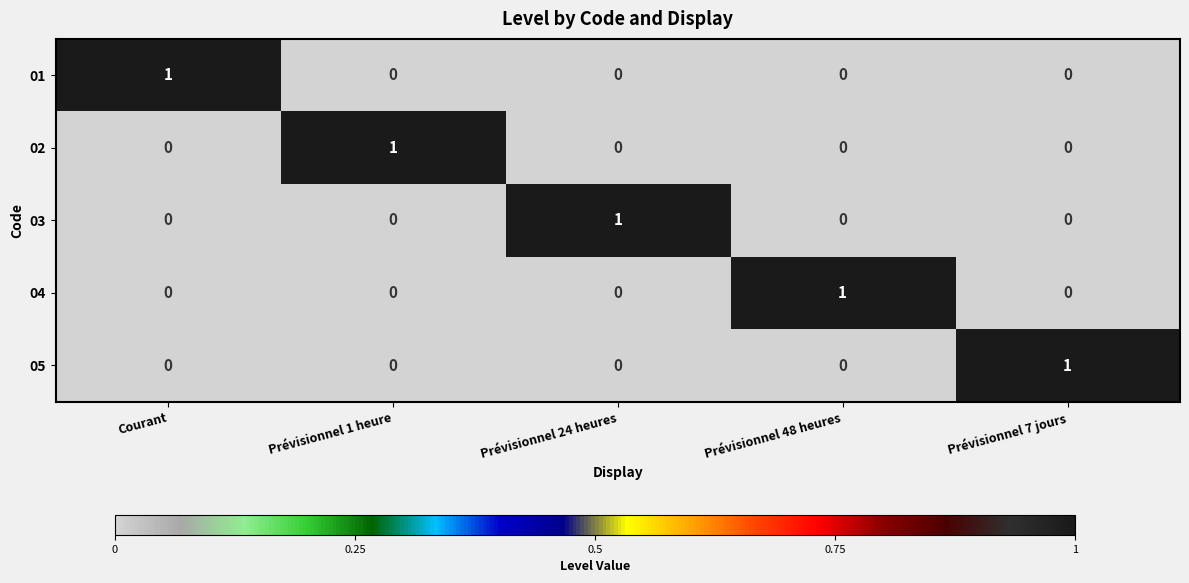

At how many categories does at least one series exceed 0?

5